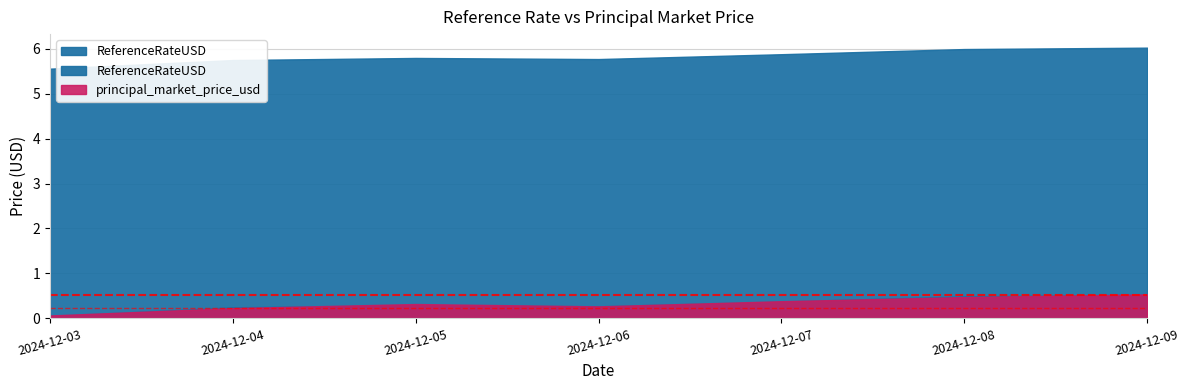

How many categories are shown in the chart?

7